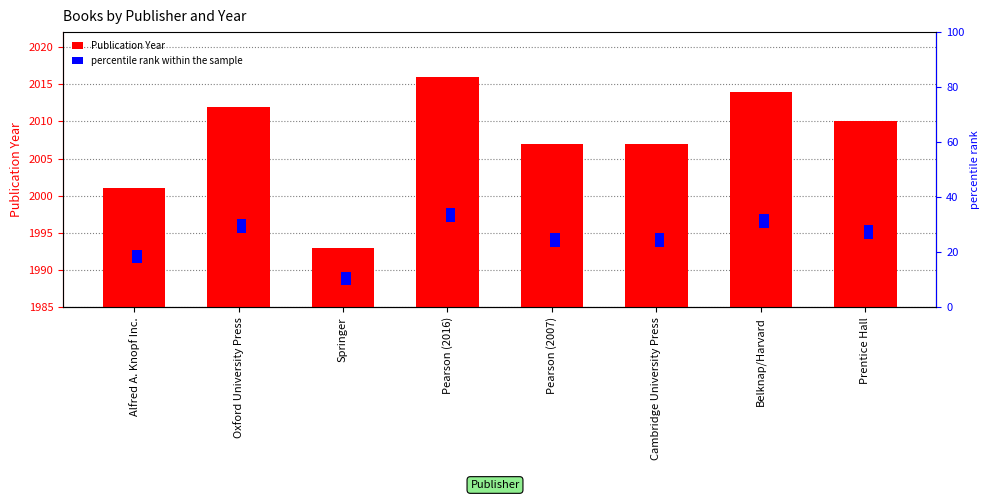

Between Springer and Belknap/Harvard, which series saw the biggest shift?

Publication Year